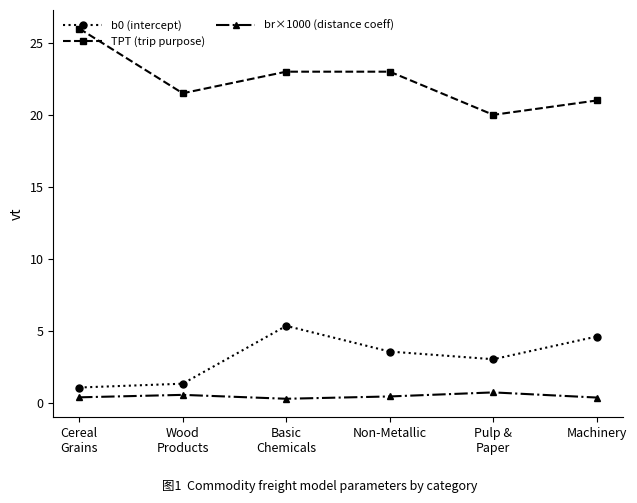

Rank the series by their maximum value, from highest to lowest.

TPT (trip purpose), b0 (intercept), br×1000 (distance coeff)